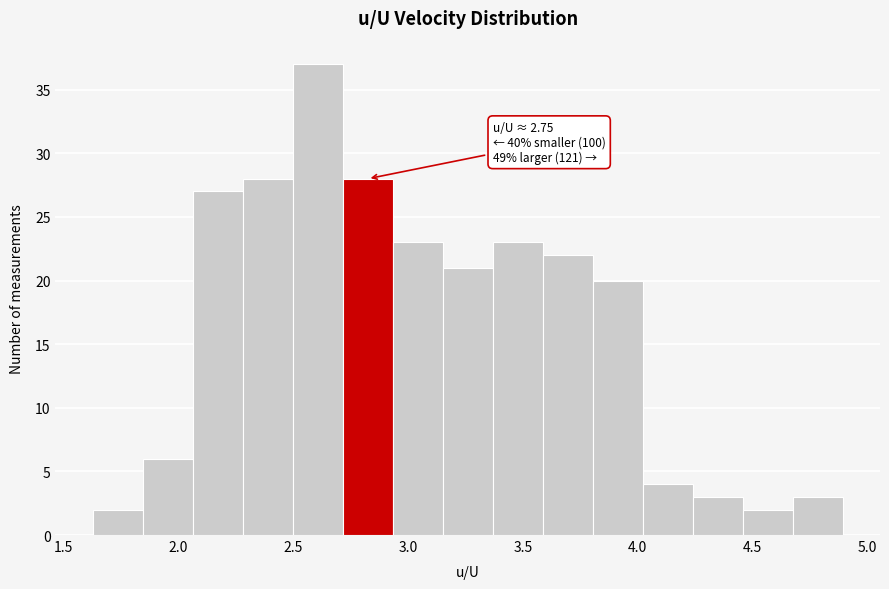

Over which range of the x-axis is the bar tallest?

2.50 to 2.70